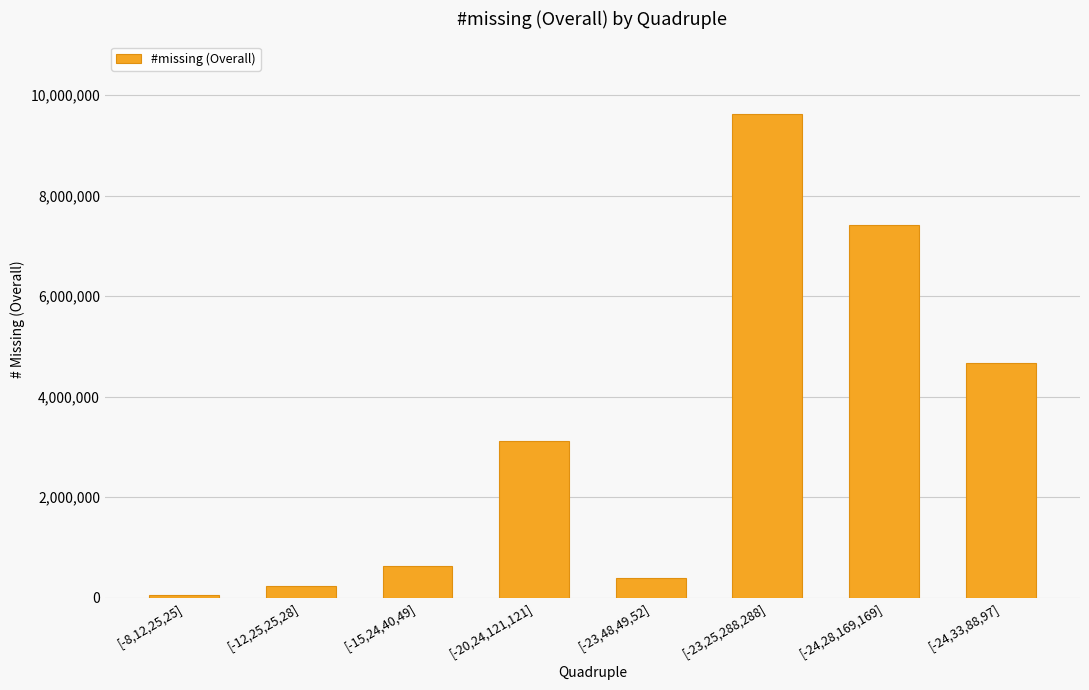

What is the difference between the second highest and minimum values?

7362743